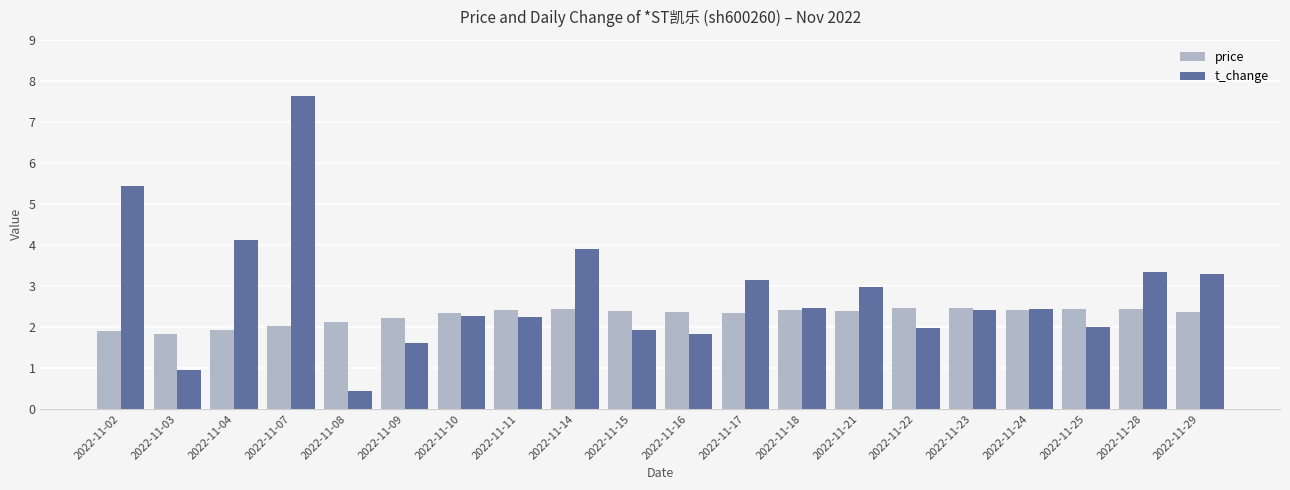

Is it true that t_change equals 1.9 at 2022-11-17?

False